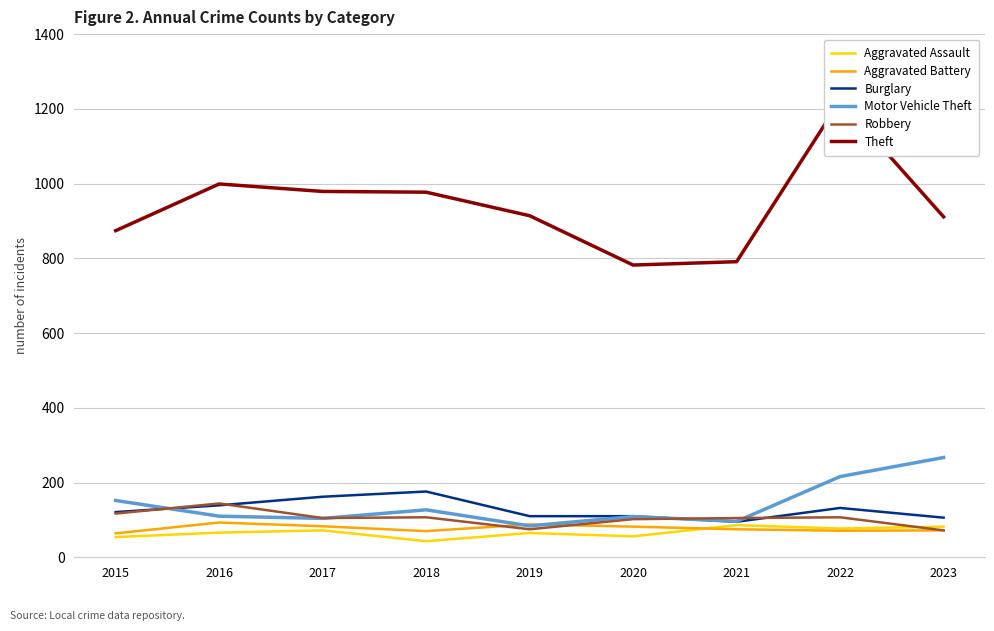

At which category does Burglary reach its first local valley?

2021